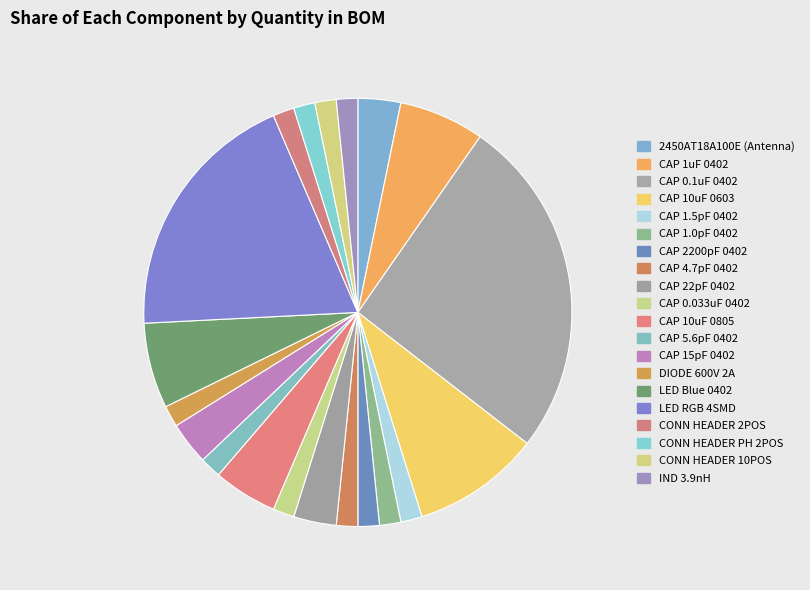

Count the number of slices in the pie.

20